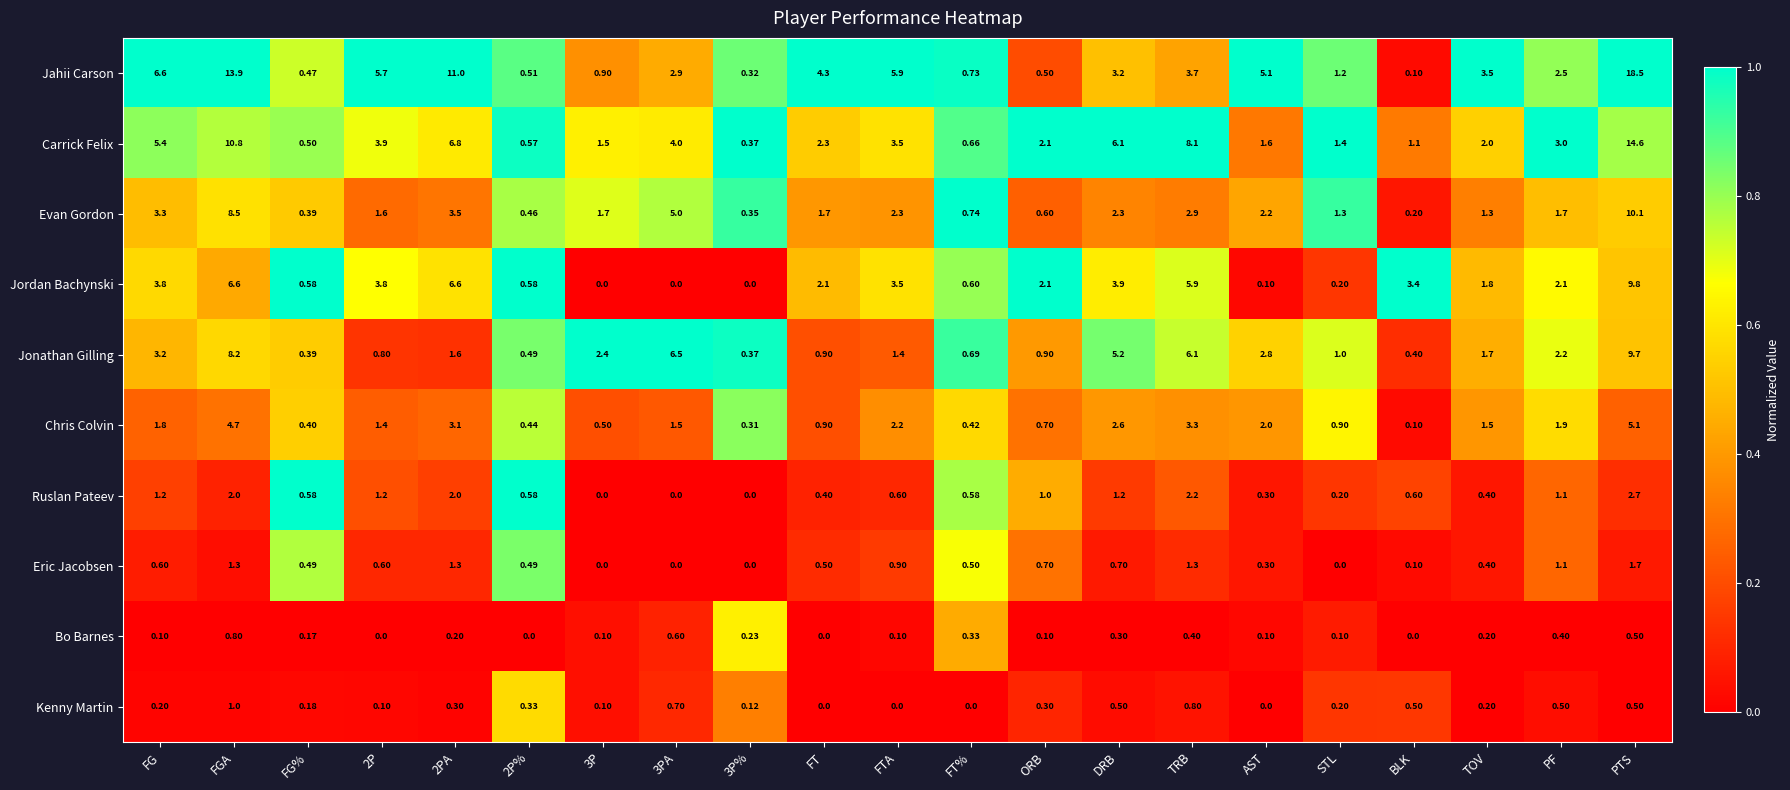

Between 3PA and PF, which series saw the biggest shift?

Jonathan Gilling